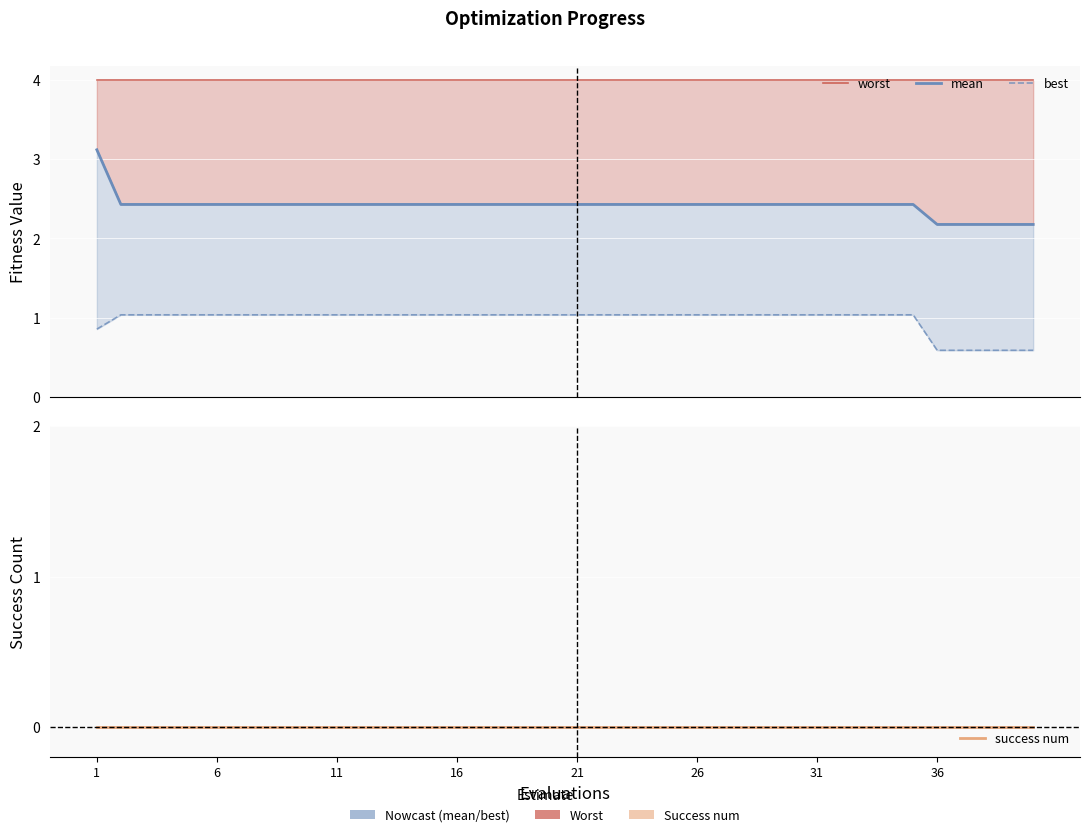

What are all the series names shown in the legend?

worst, mean, best, success num